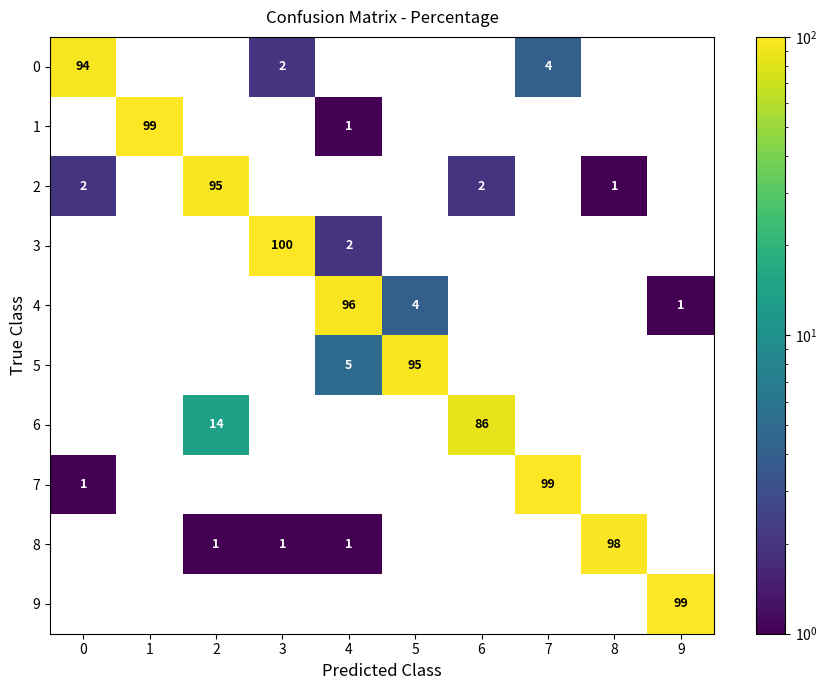

What is the total value across all series at 0?

97